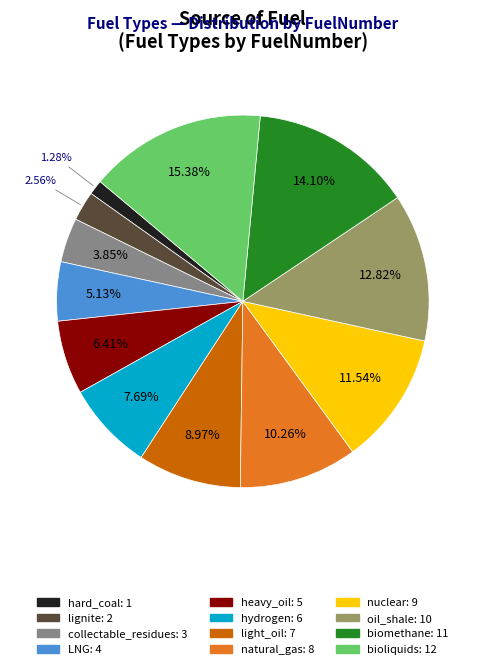

Is LNG the majority of the pie?

No